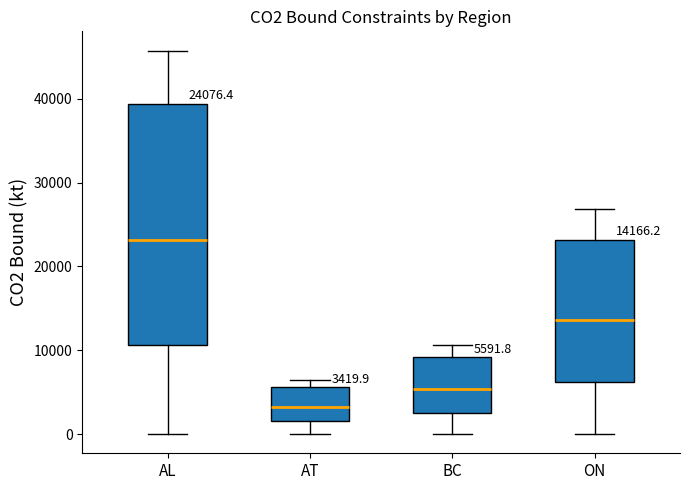

Which box is the tallest, from its lower edge to its upper edge?

AL